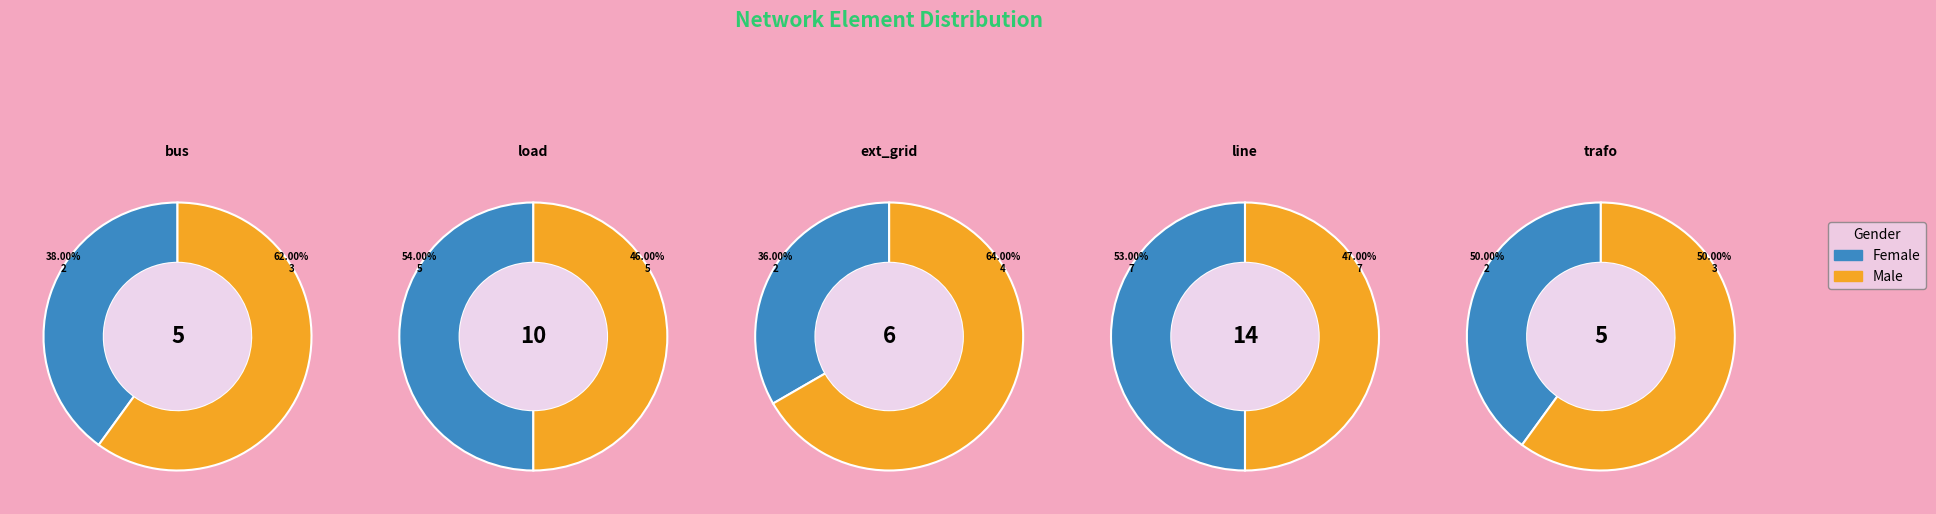

Rank the categories by value from highest to lowest.

line, load, ext_grid, bus, trafo